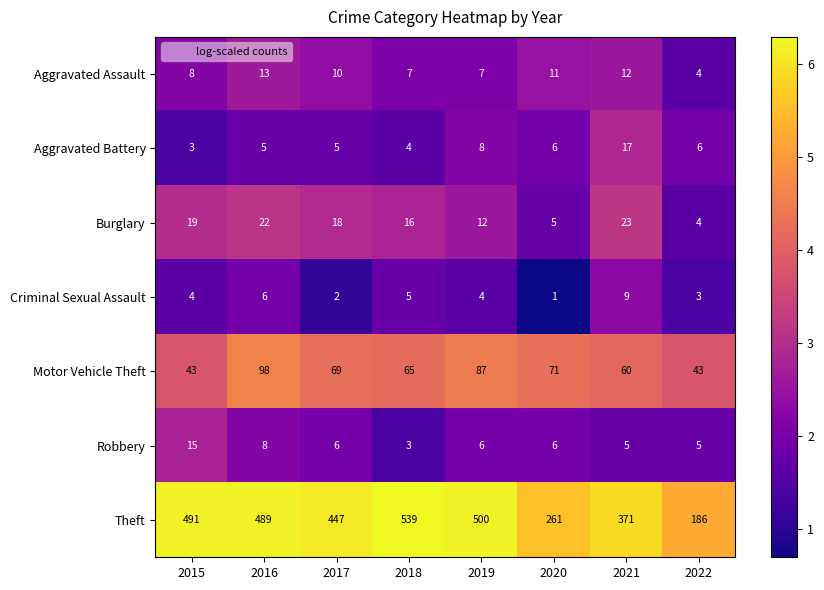

What is the difference between the maximum and second lowest values in the Motor Vehicle Theft series?

55